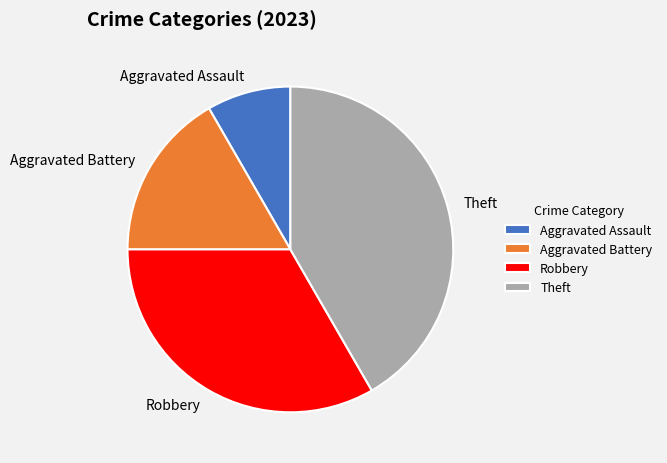

Approximately how many times larger is the value at Aggravated Battery compared to Theft?

0.4